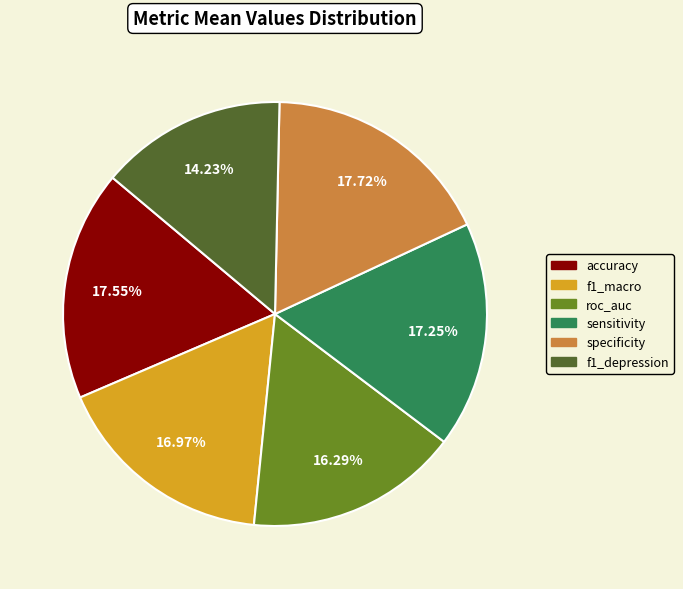

Which has a higher value, sensitivity or roc_auc?

sensitivity